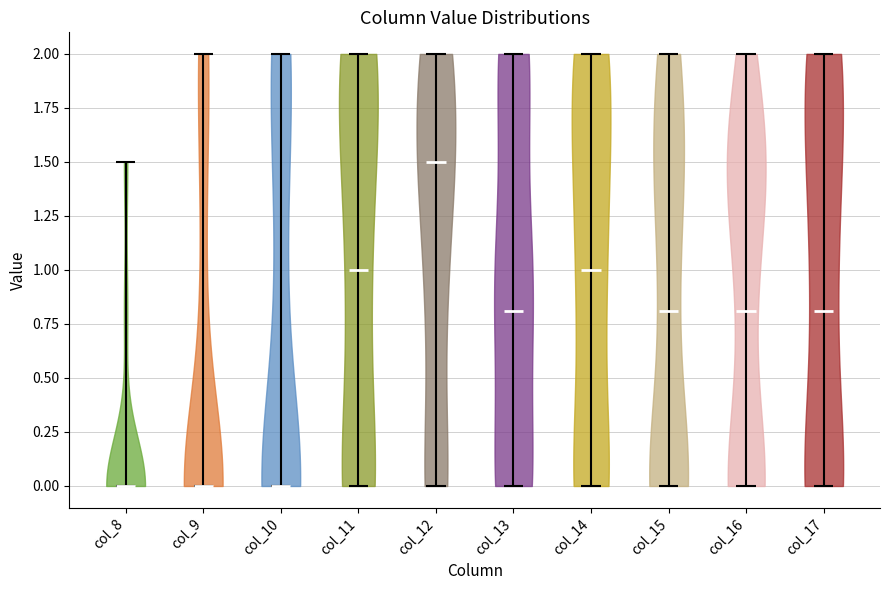

Reading left to right, read every violin against the y-axis: where its median line is, and the lowest and highest points it reaches. The values are not printed on the chart, so give them approximately, as read against the axis.

col_8: median line 0.0, lowest point 0.0, highest point 1.5
col_9: median line 0.0, lowest point 0.0, highest point 2.0
col_10: median line 0.0, lowest point 0.0, highest point 2.0
col_11: median line 1.0, lowest point 0.0, highest point 2.0
col_12: median line 1.5, lowest point 0.0, highest point 2.0
col_13: median line 0.8, lowest point 0.0, highest point 2.0
col_14: median line 1.0, lowest point 0.0, highest point 2.0
col_15: median line 0.8, lowest point 0.0, highest point 2.0
col_16: median line 0.8, lowest point 0.0, highest point 2.0
col_17: median line 0.8, lowest point 0.0, highest point 2.0